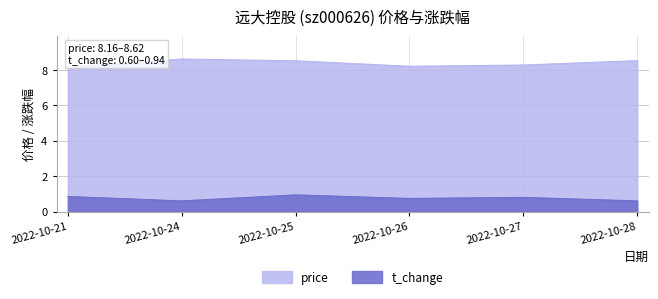

Reading right to left, what are all the values shown in this chart?

price: 2022-10-28=8.5	2022-10-27=8.3	2022-10-26=8.2	2022-10-25=8.5	2022-10-24=8.6	2022-10-21=8.2
t_change: 2022-10-28=0.6	2022-10-27=0.8	2022-10-26=0.7	2022-10-25=0.9	2022-10-24=0.6	2022-10-21=0.8